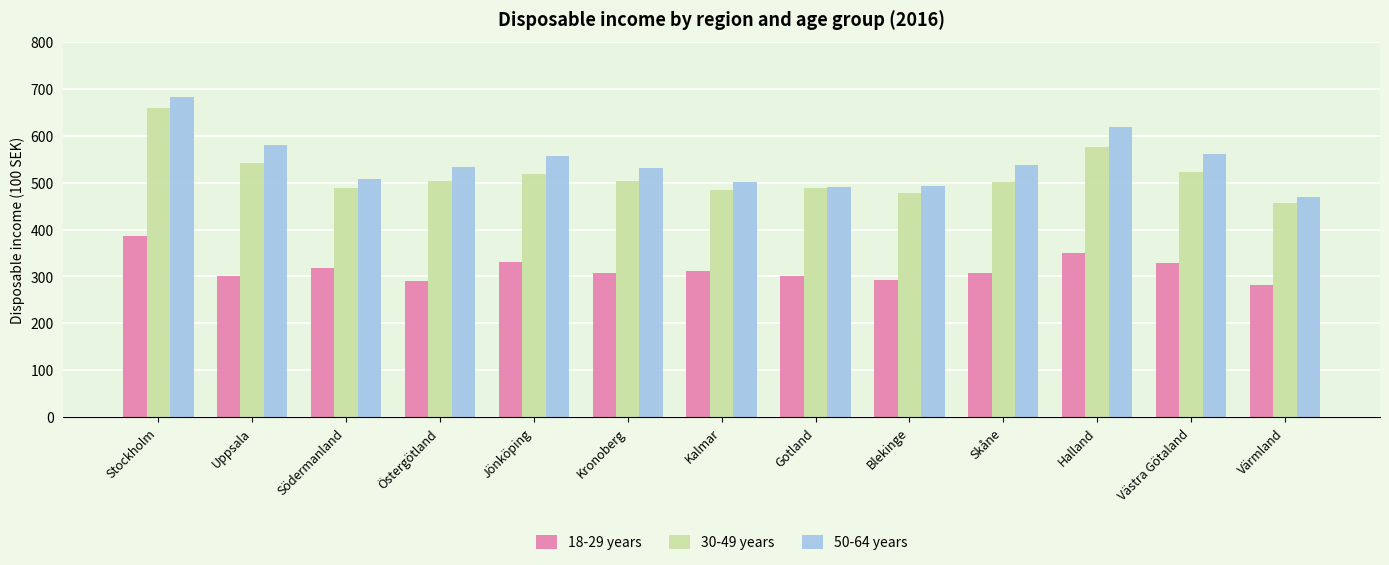

What is the maximum value for 18-29 years?

385.4